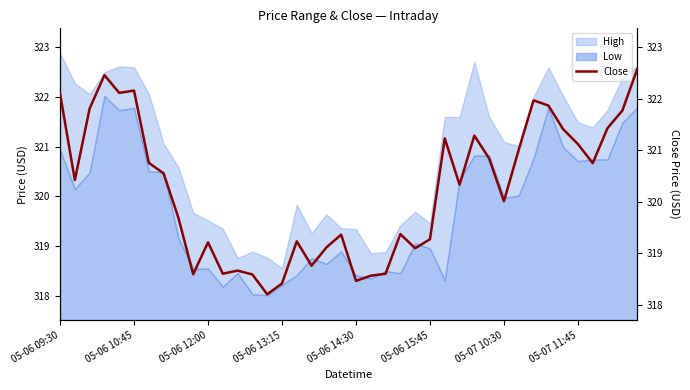

What is the lowest value of the Low series?

0.5